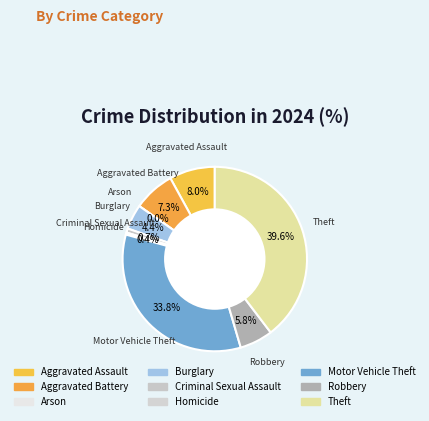

Between Aggravated Assault and Criminal Sexual Assault, which is larger?

Aggravated Assault